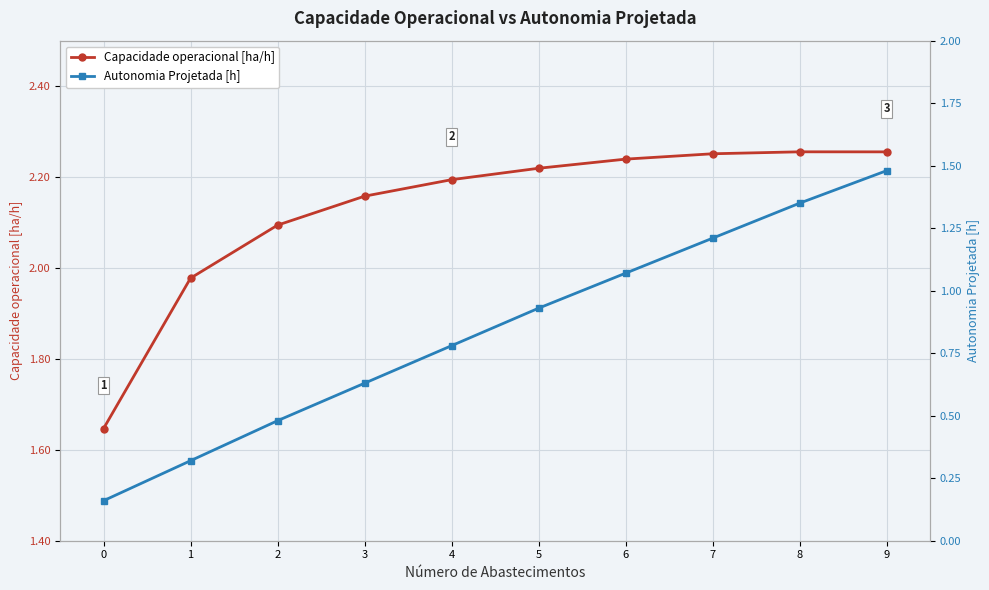

What is the sum of all Capacidade operacional [ha/h] values?

21.3